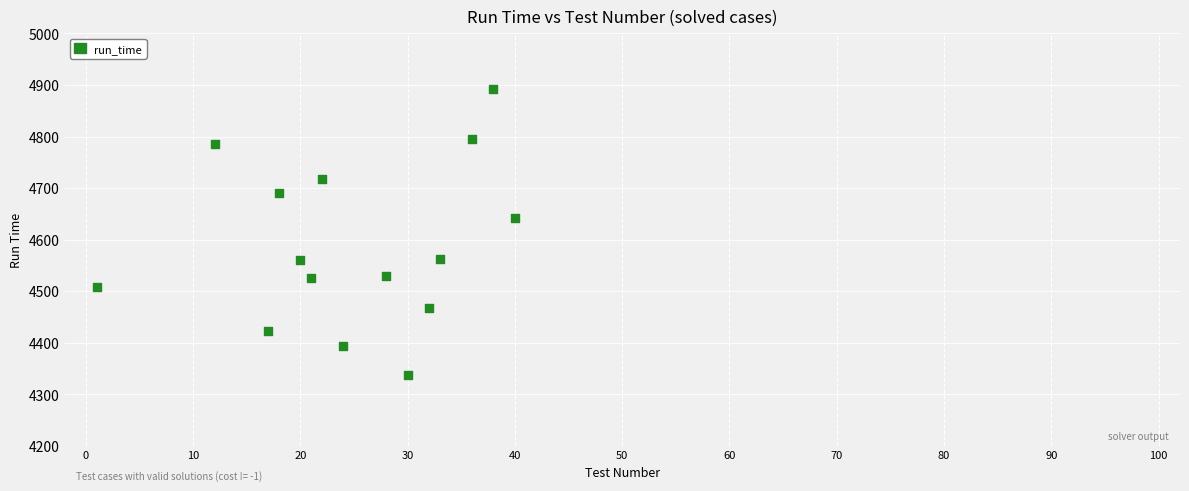

What Y value in the scatter plot is closest to 4615?

4642